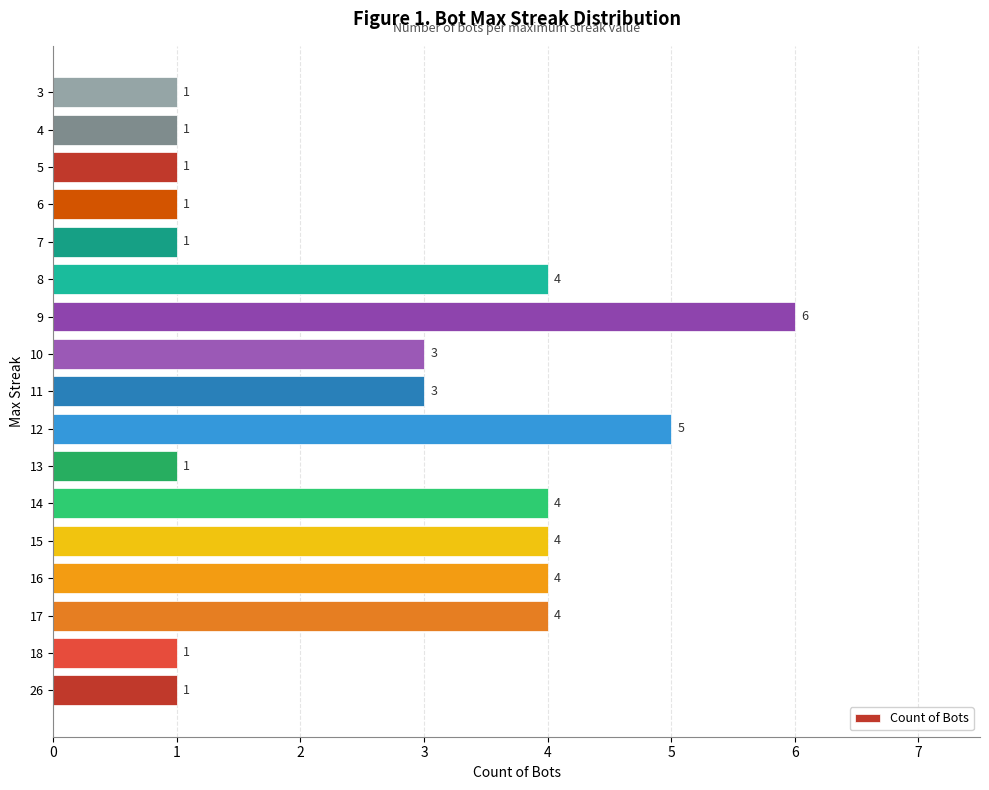

Approximately how many times larger is the value at 14 compared to 16?

1.0